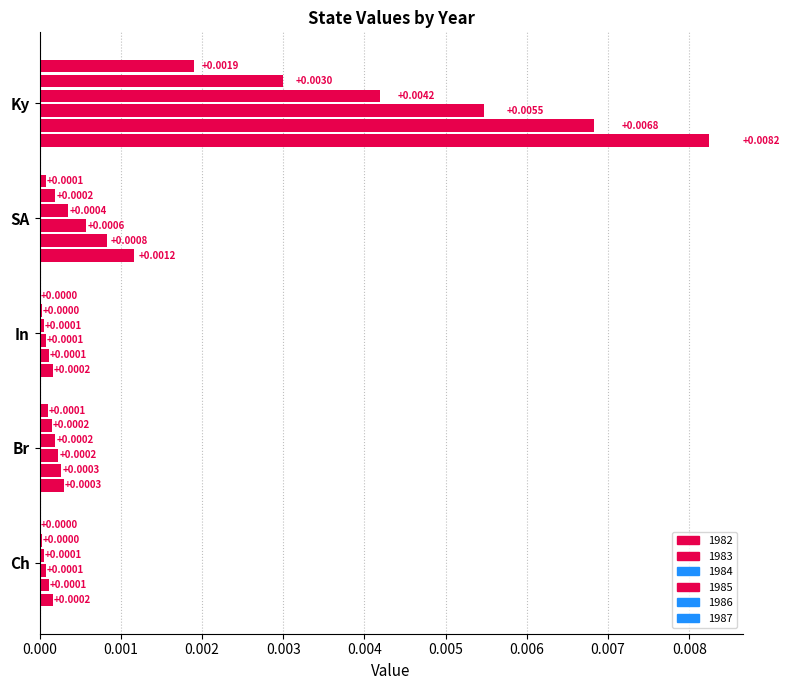

How many series are shown in this chart?

6